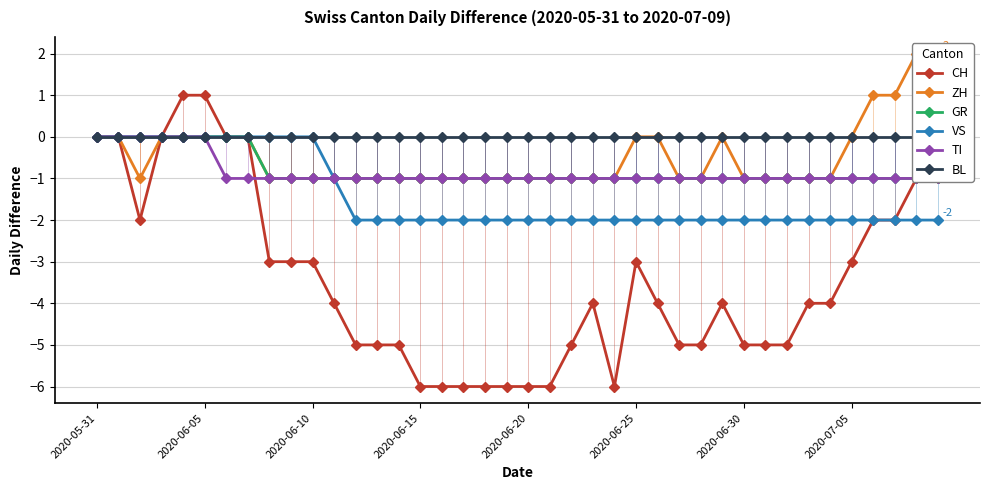

How many values in the CH series are below -4?

17